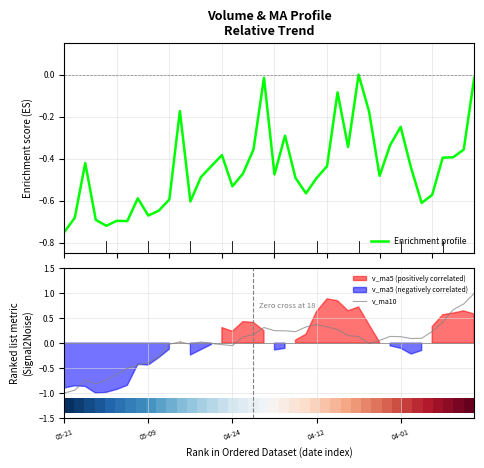

Which category has the lowest value in the v_ma10 series?

05-21